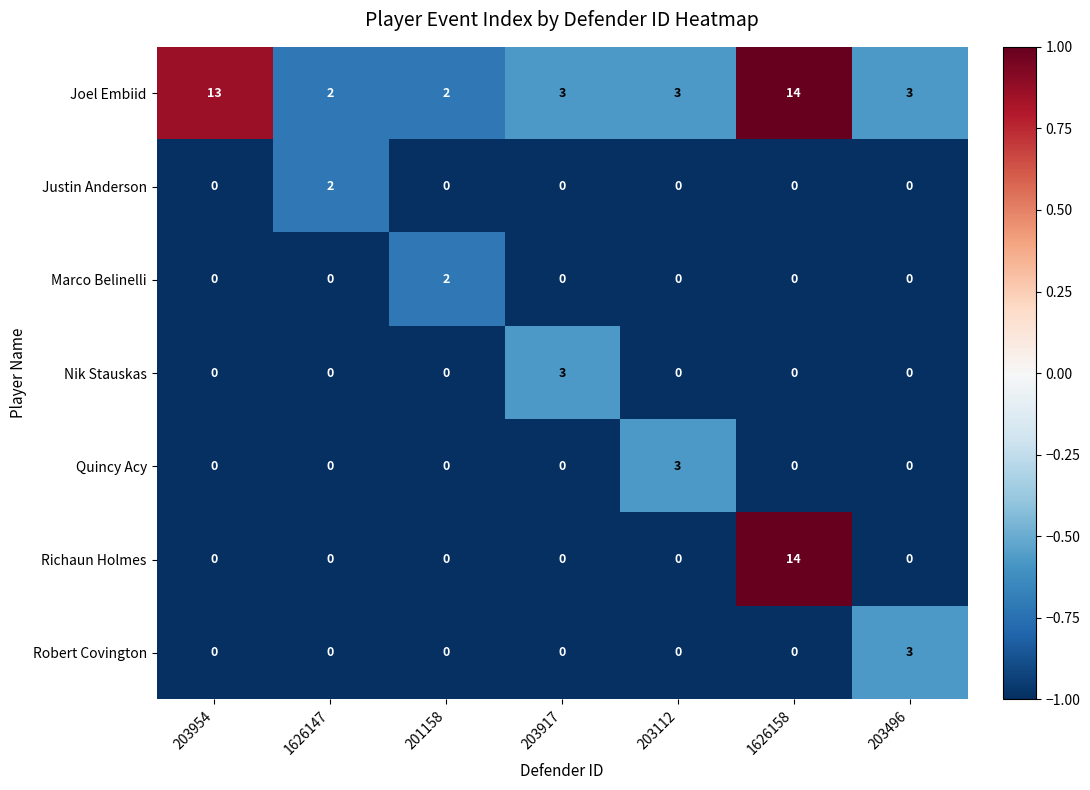

How many Nik Stauskas values are between 0 and 1?

6